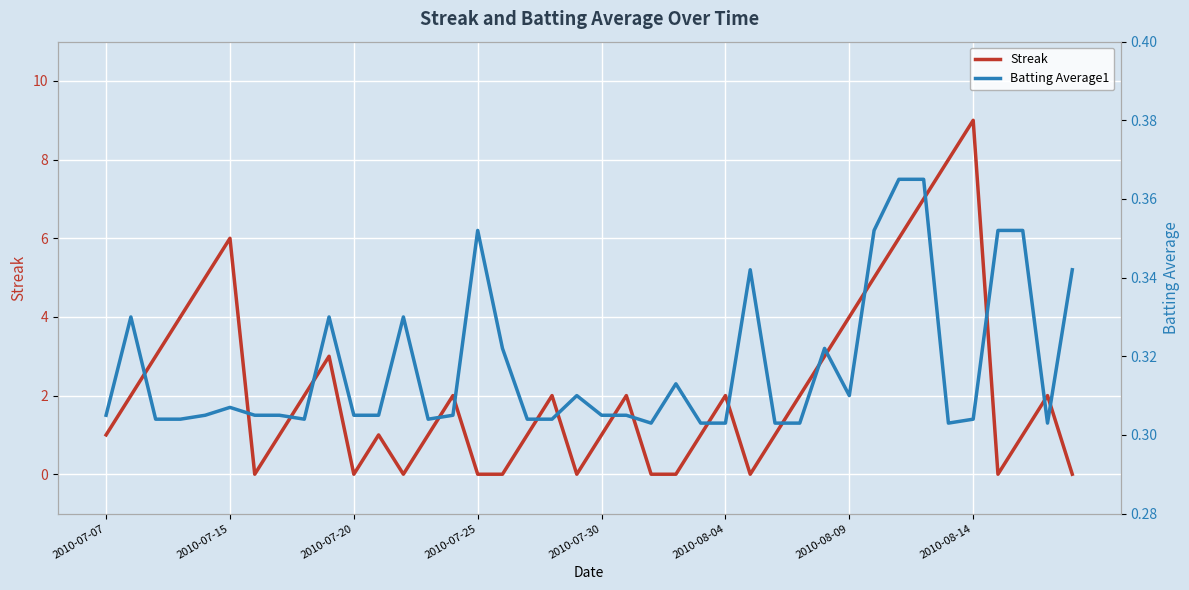

The value of Streak at 2010-07-15 is 10. True or false?

False